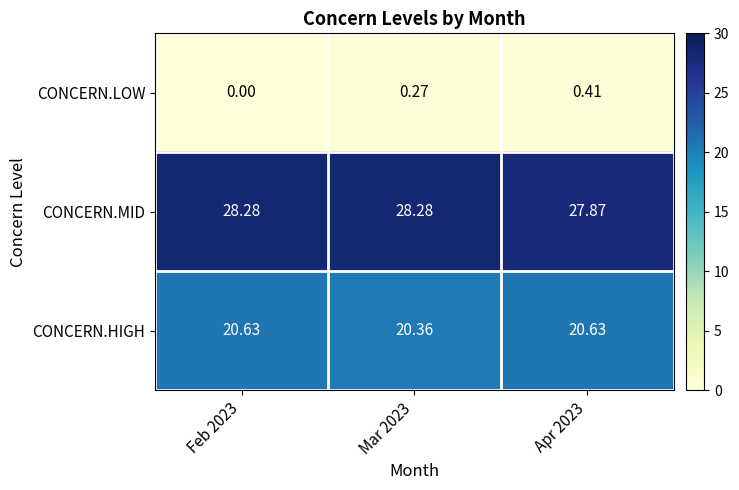

At Mar 2023, list the series in order from largest to smallest.

CONCERN.MID, CONCERN.HIGH, CONCERN.LOW